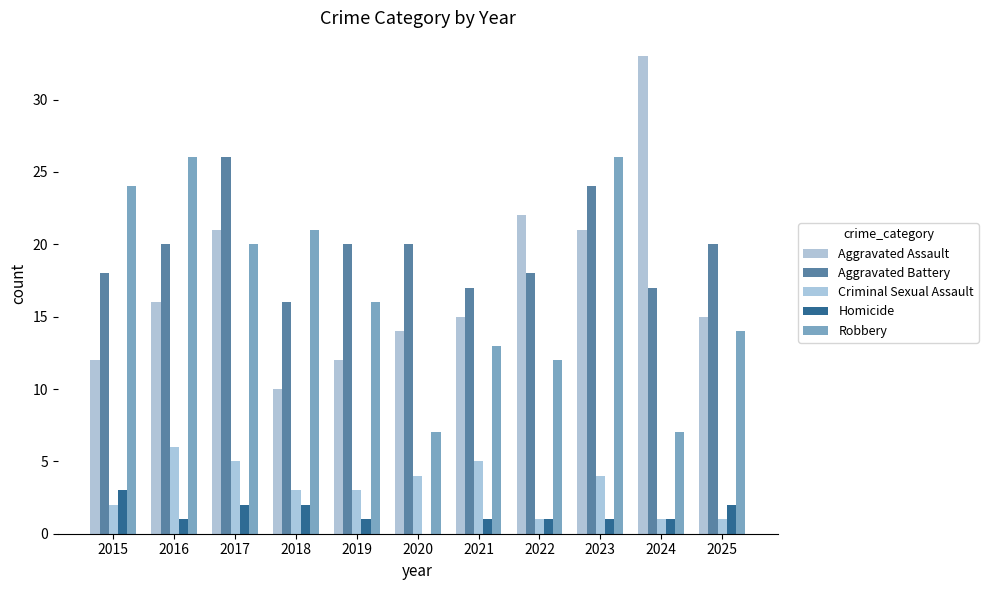

Is the value of Aggravated Battery at 2025 greater than the value of Homicide at 2024?

Yes